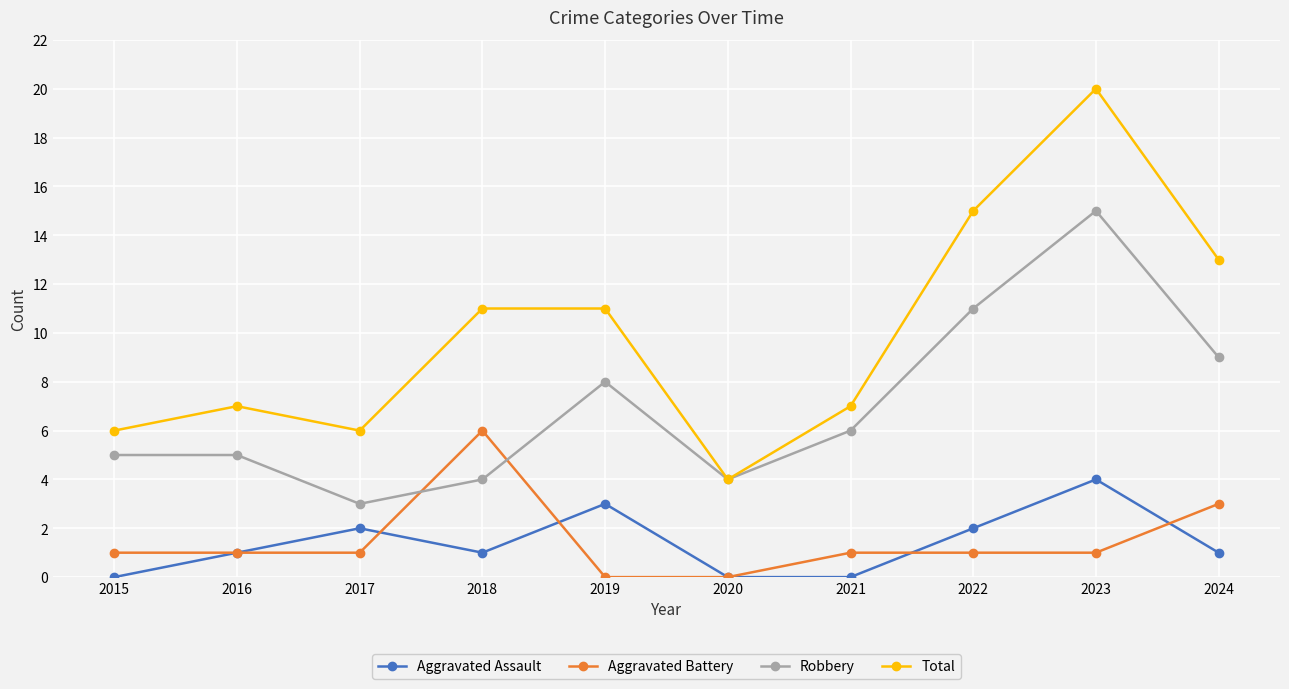

List the series in order of their peak value, highest first.

Total, Robbery, Aggravated Battery, Aggravated Assault